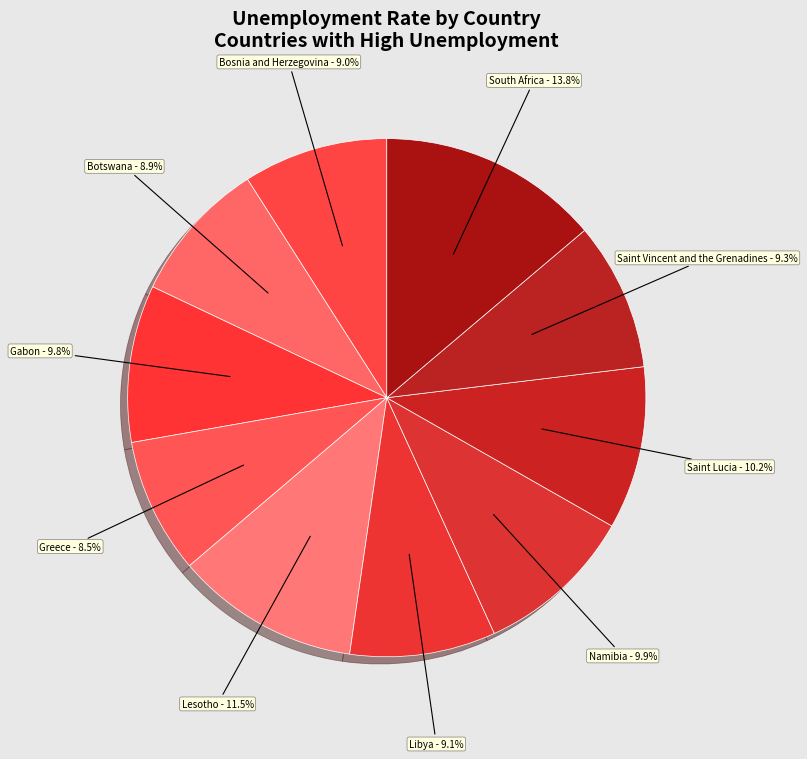

To the nearest percent, what is the difference between the largest and smallest slice percentages?

5%